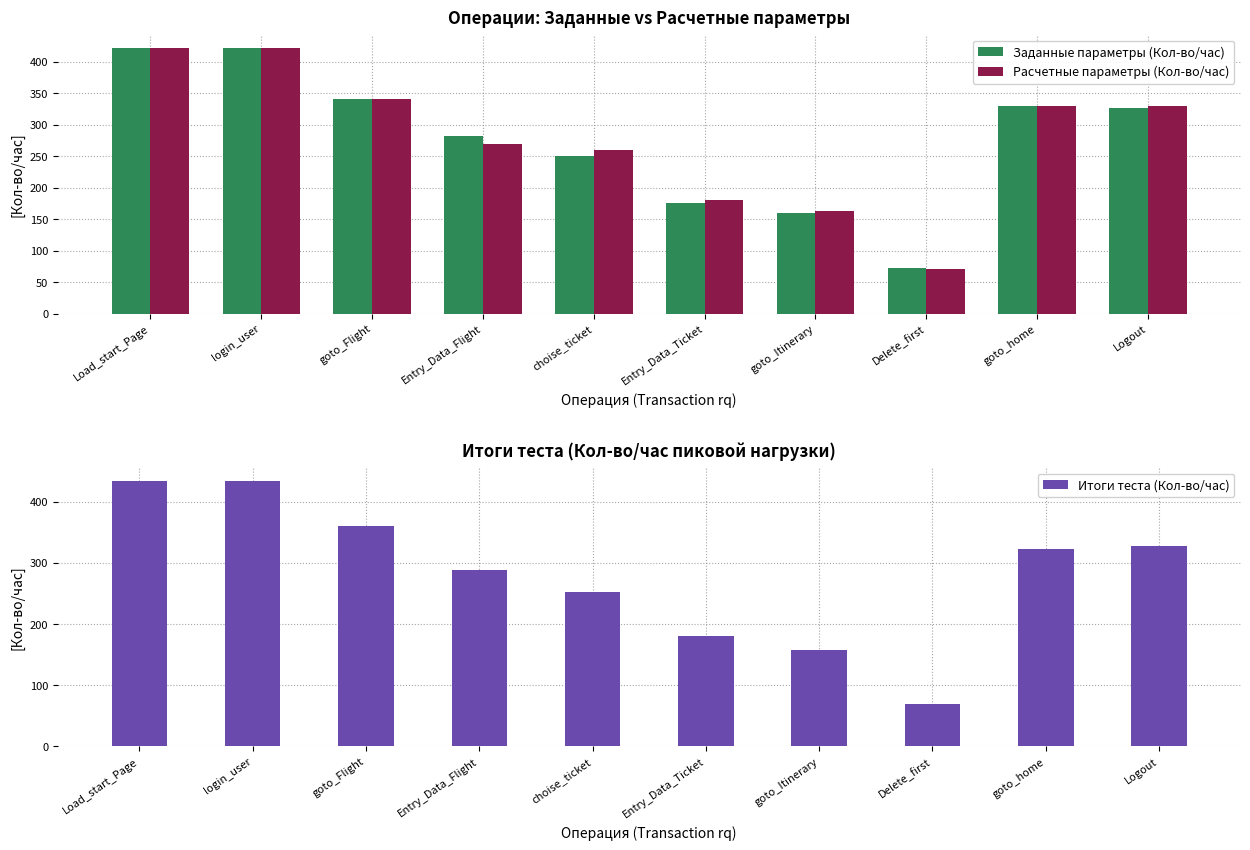

How many groups of bars are there?

10